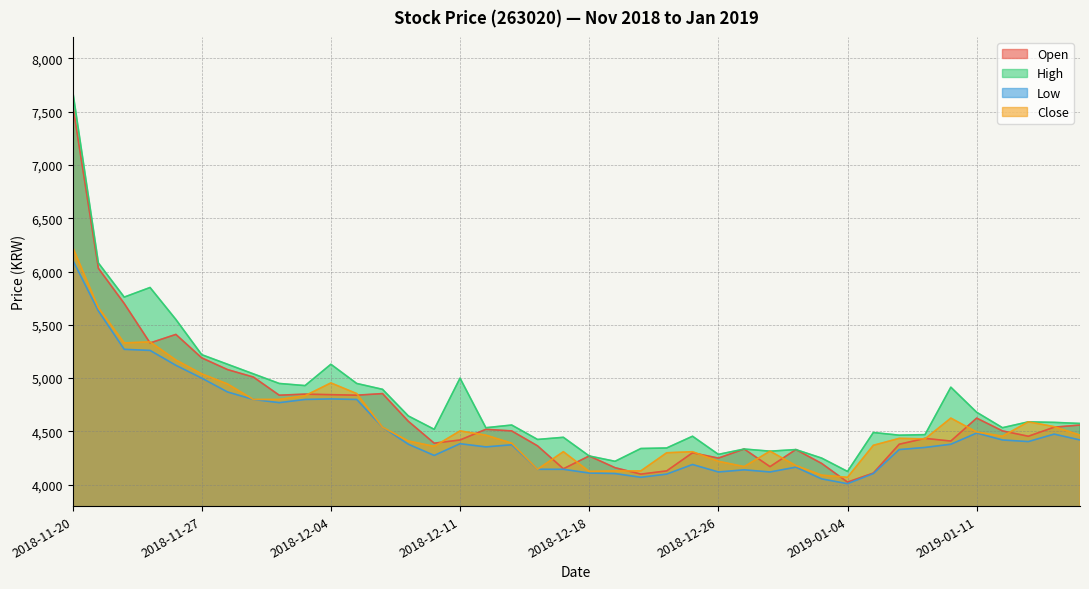

Between 2018-12-04 and 2019-01-03, which series saw the biggest shift?

High